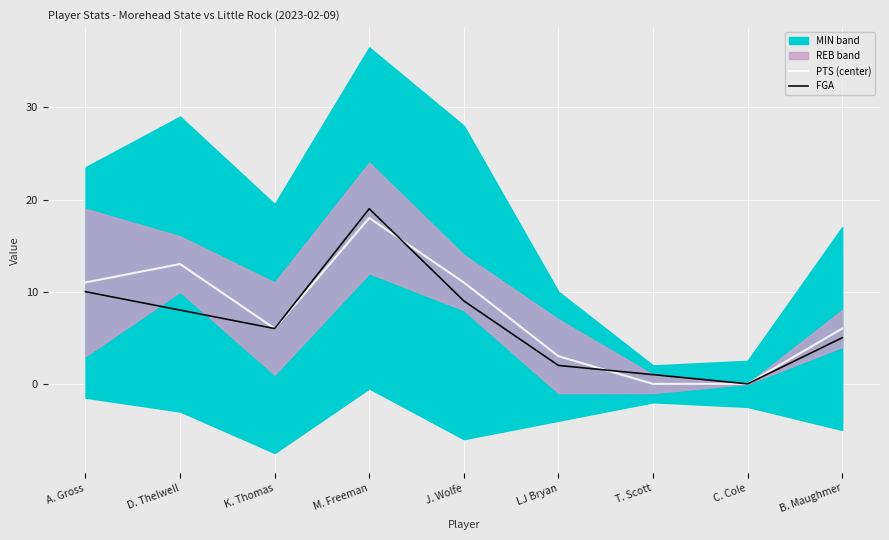

What is the difference between the maximum and minimum values in the PTS (center) series?

18